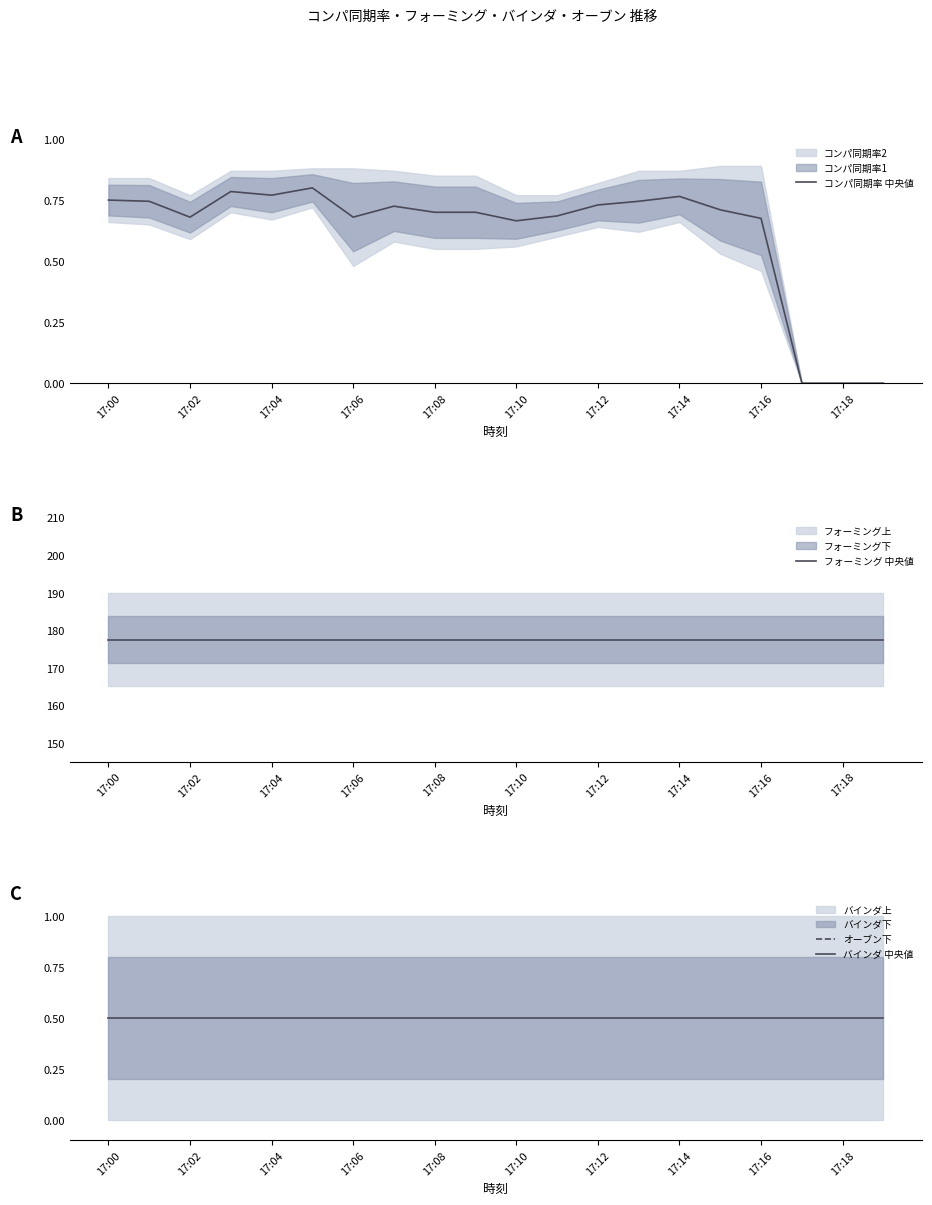

At how many categories does at least one series exceed 104?

20